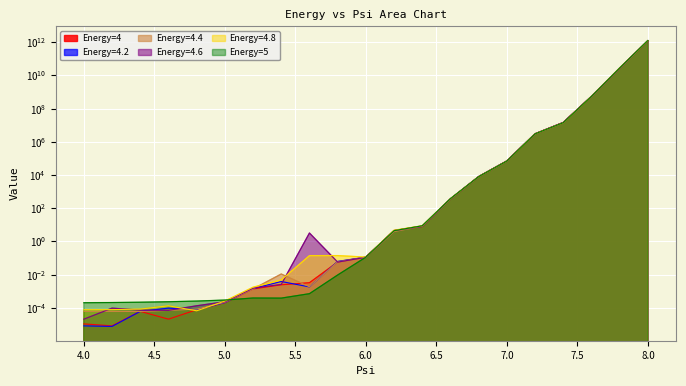

At which category does Energy=4.2 reach its first local valley?

4.2